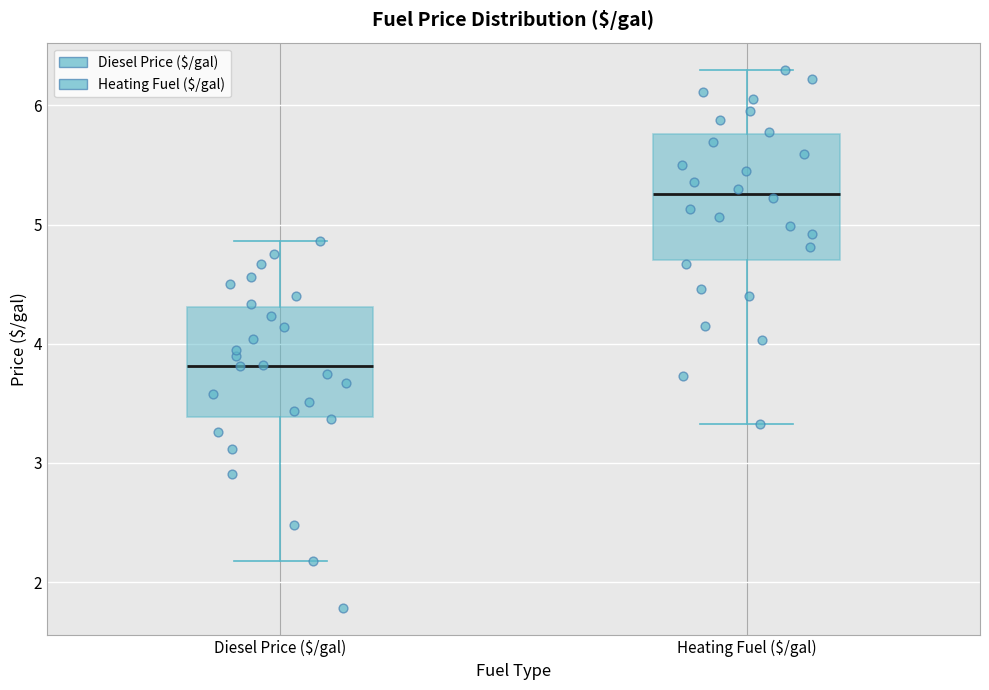

Which box has the lowest median line?

Diesel Price ($/gal)